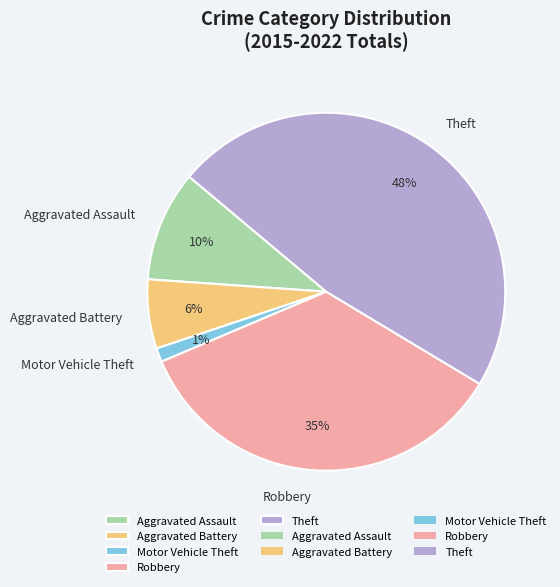

Count the number of slices in the pie.

5